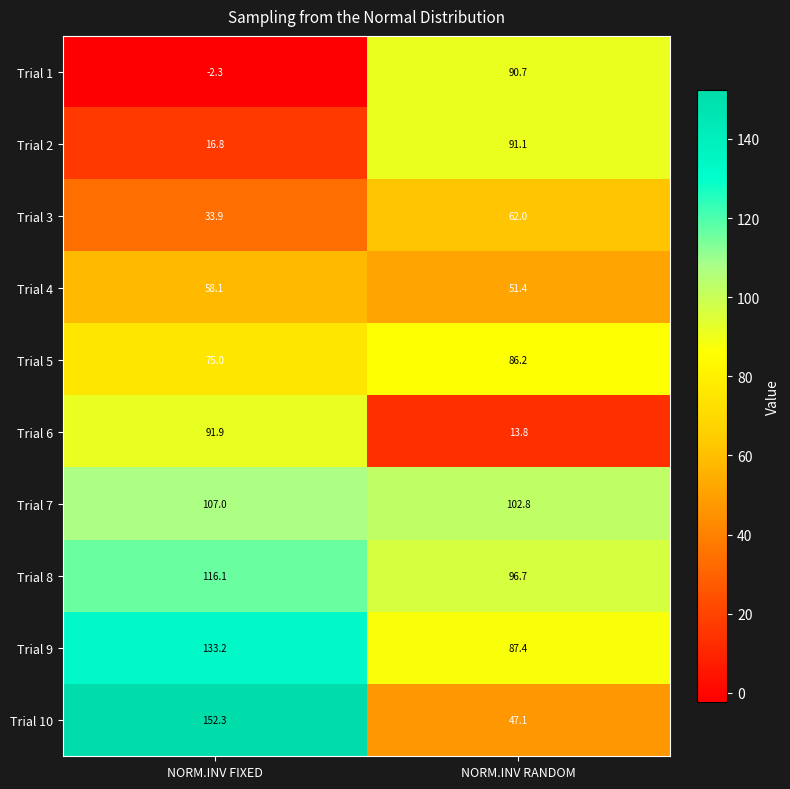

The Trial 7 series shows 102.8 at NORM.INV RANDOM. True or false?

True